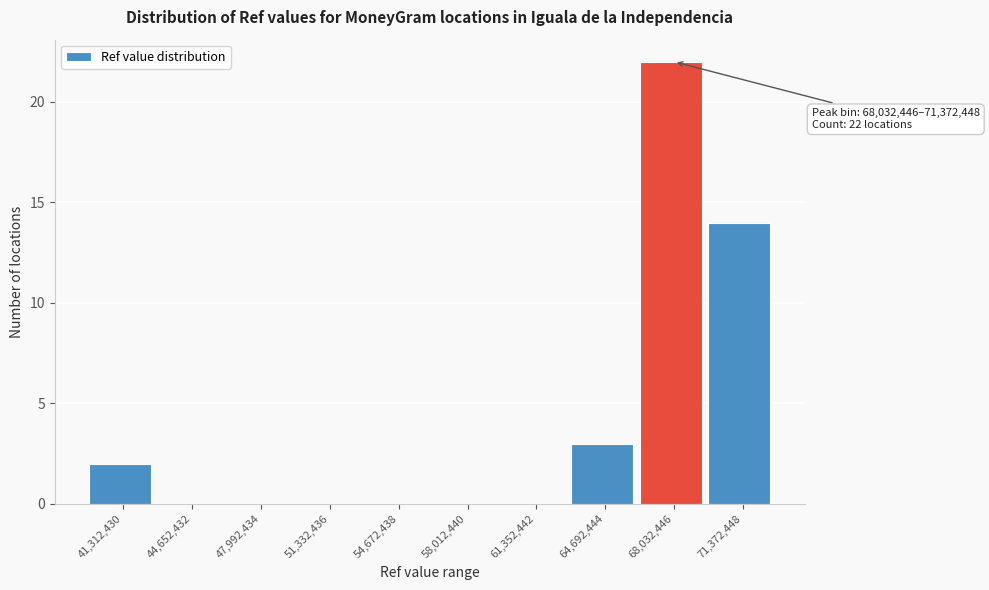

Reading right to left, extract all data points from this chart.

71,372,448=14	68,032,446=22	64,692,444=3	61,352,442=0	58,012,440=0	54,672,438=0	51,332,436=0	47,992,434=0	44,652,432=0	41,312,430=2